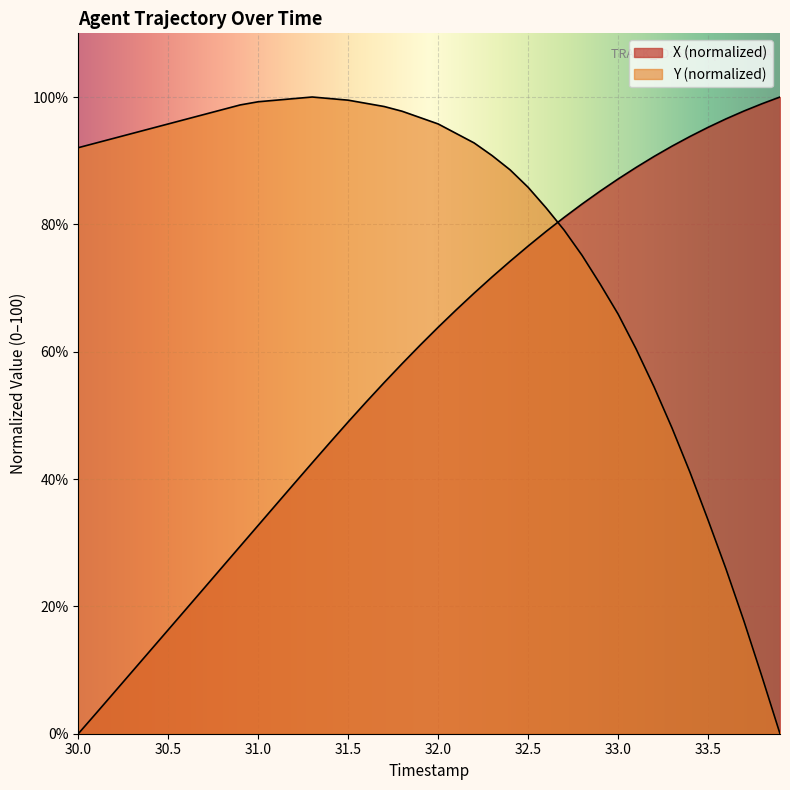

True or false: Y and X intersect in this chart.

True